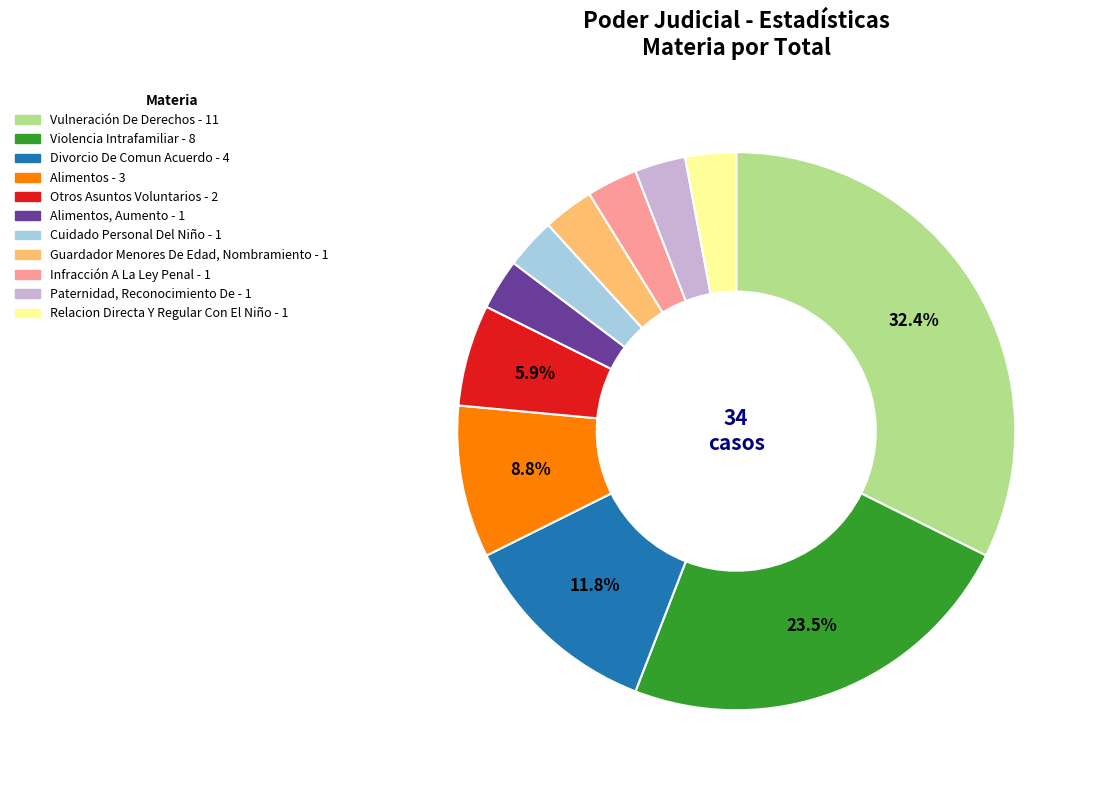

How many segments does this pie chart have?

11